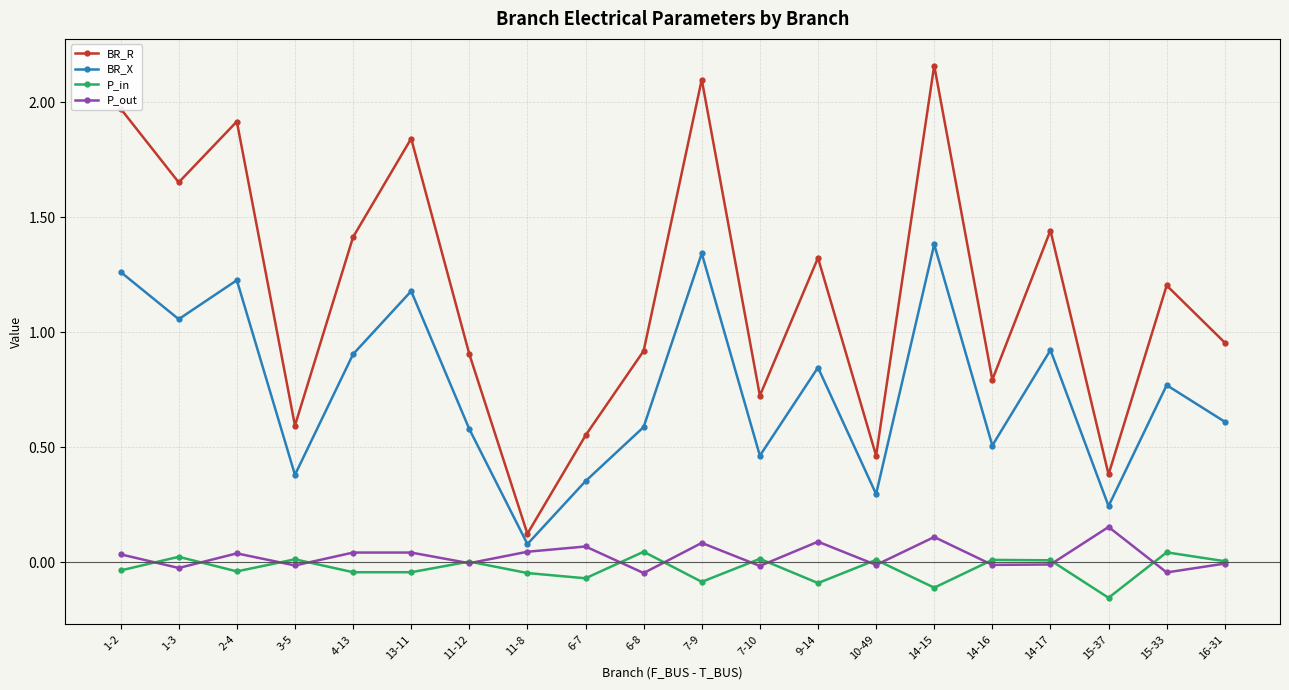

Which series has the largest range (max minus min)?

BR_R